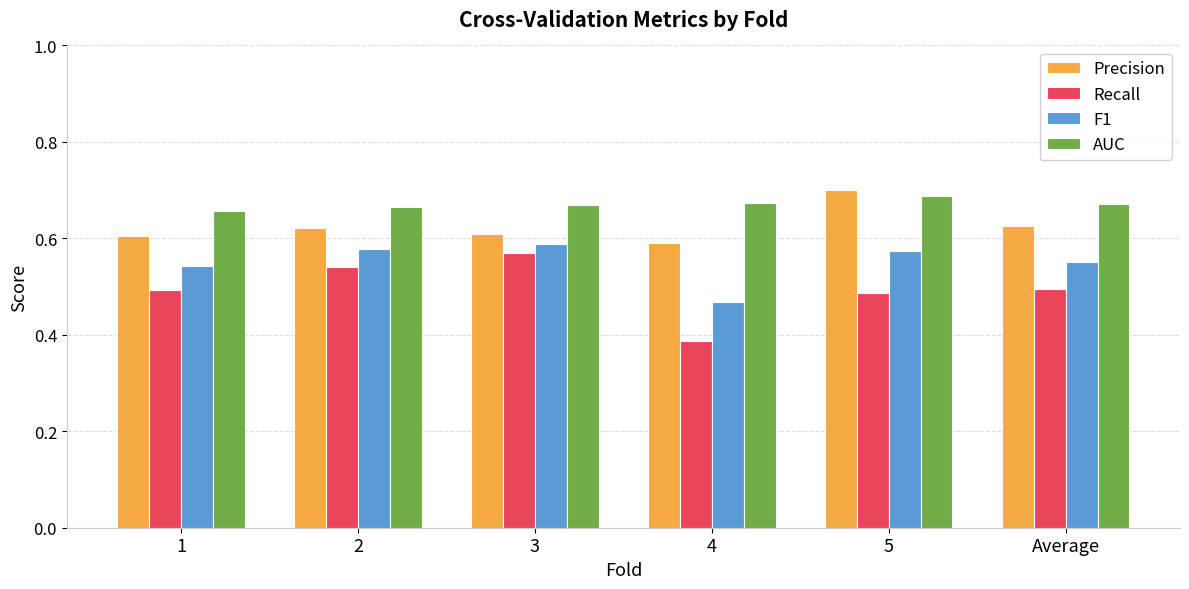

How many AUC values are between 0 and 1?

6